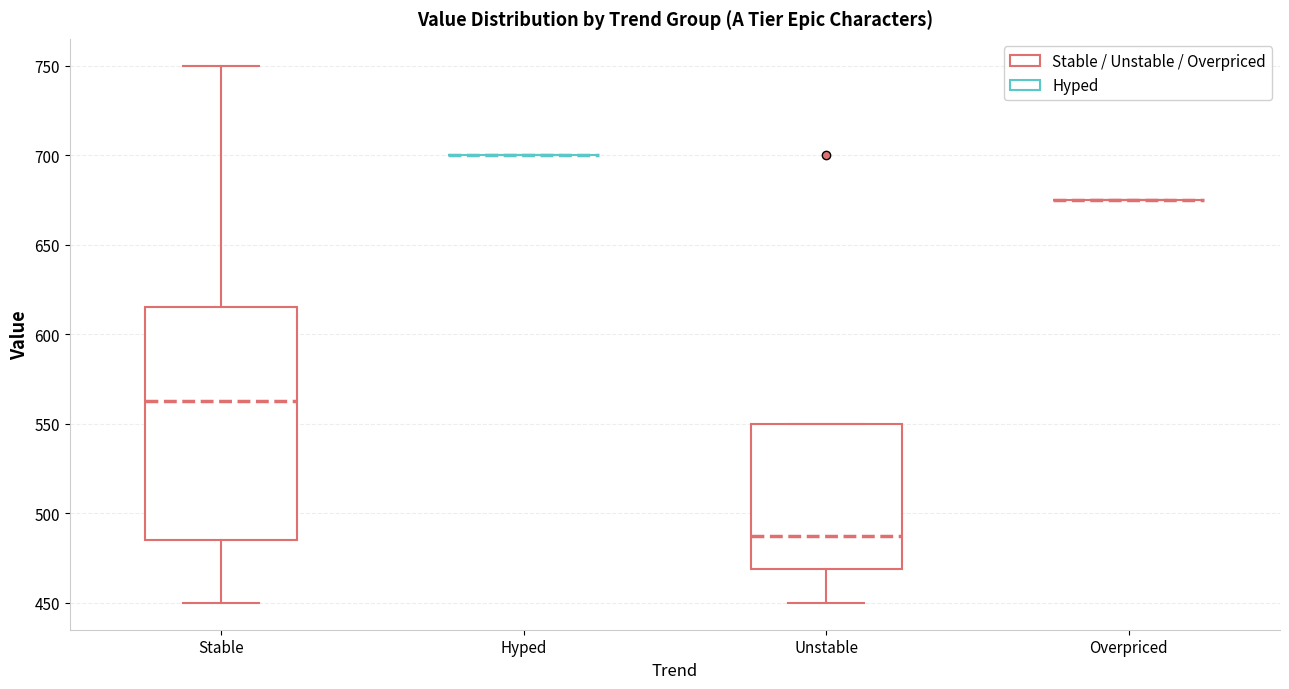

Reading left to right, transcribe this box plot: for each box, give where its median line is, the range the box spans, and where its two whiskers end, as read against the y-axis. The values are not printed on the chart, so give them approximately, as read against the axis.

Stable: median 565, box 485 to 615, whiskers 450 to 750
Hyped: box collapsed to a line at 700, whiskers 700 to 700
Unstable: median 490, box 470 to 550, whiskers 450 to 550
Overpriced: box collapsed to a line at 675, whiskers 675 to 675